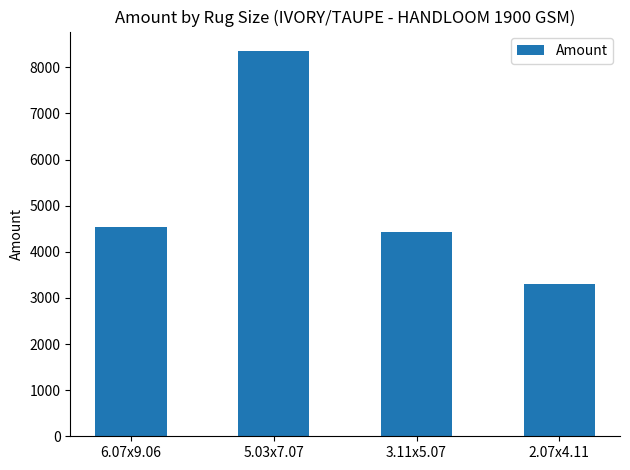

What is the sum of the values at 2.07x4.11 and 6.07x9.06?

7829.1